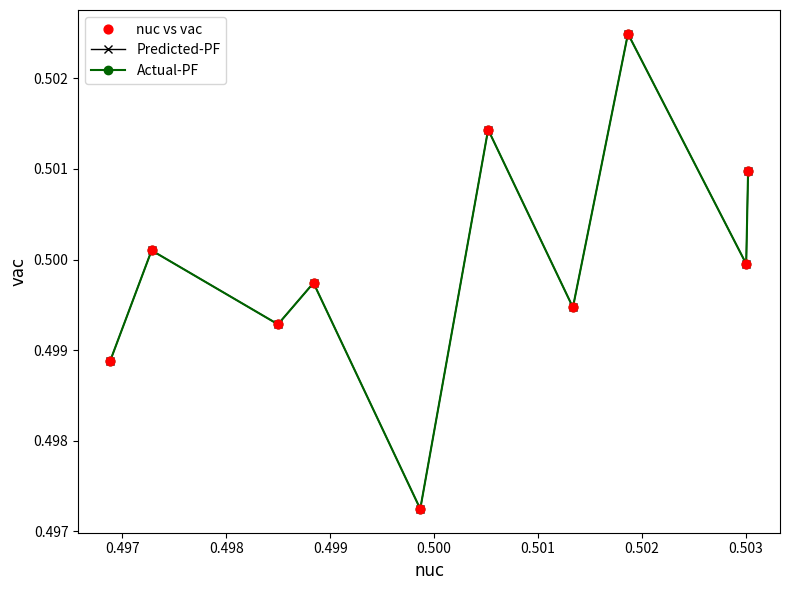

Does the chart have visible grid lines?

No